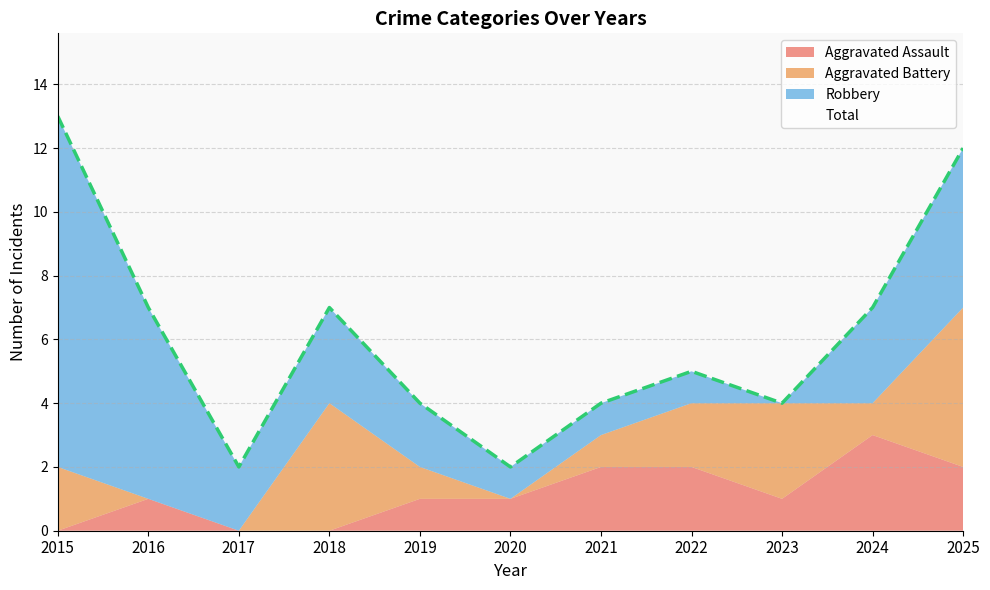

What is the approximate value of Aggravated Assault at 2023?

1